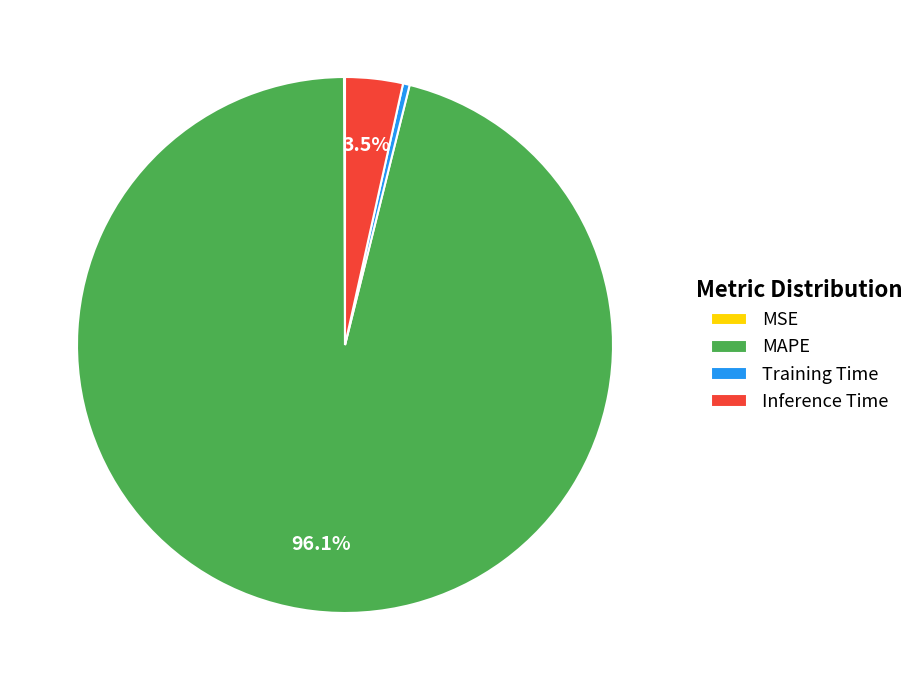

Between Inference Time and MAPE, which is larger?

MAPE